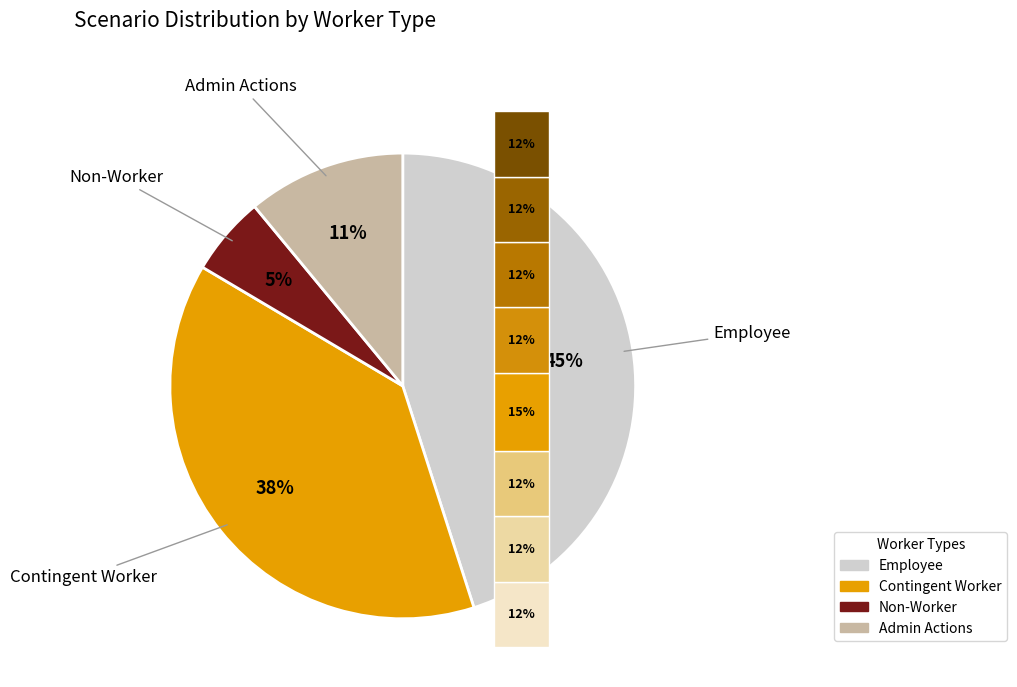

Does CONVERT_CONTINGENT_WORKER_TO_EMPLOYEE represent more than half of the total?

No